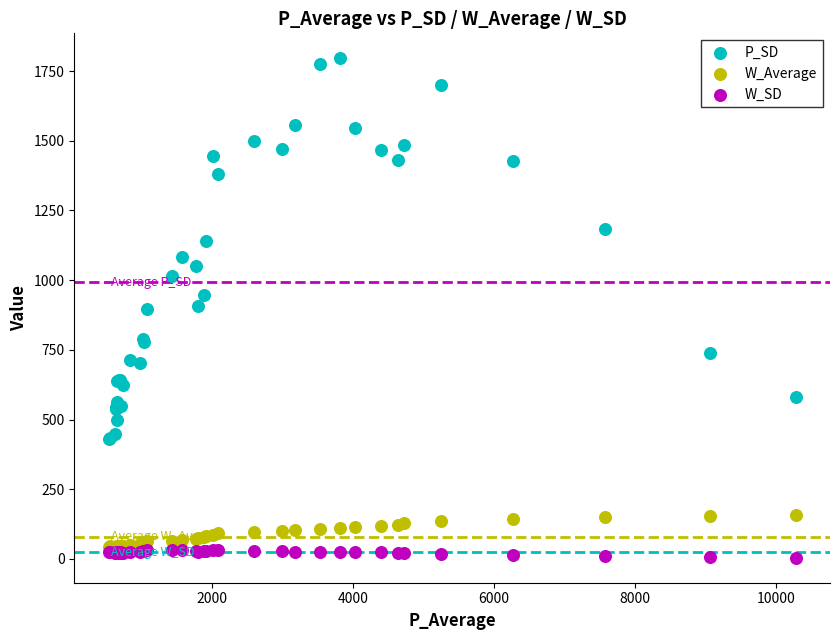

Which series contains the highest Y value?

P_SD